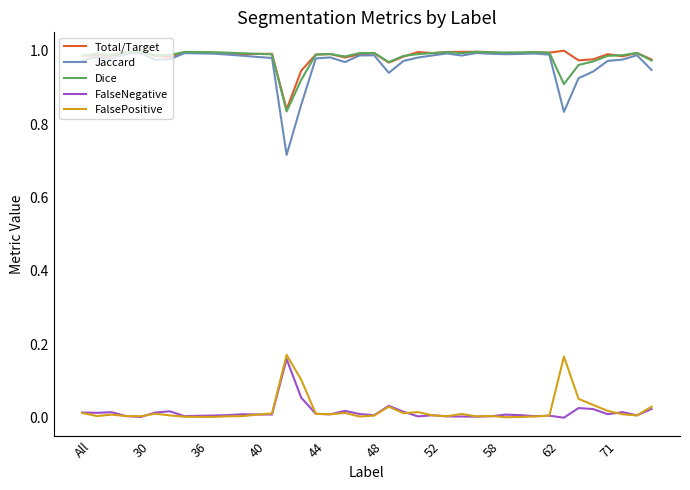

True or false: FalseNegative and FalsePositive intersect in this chart.

True